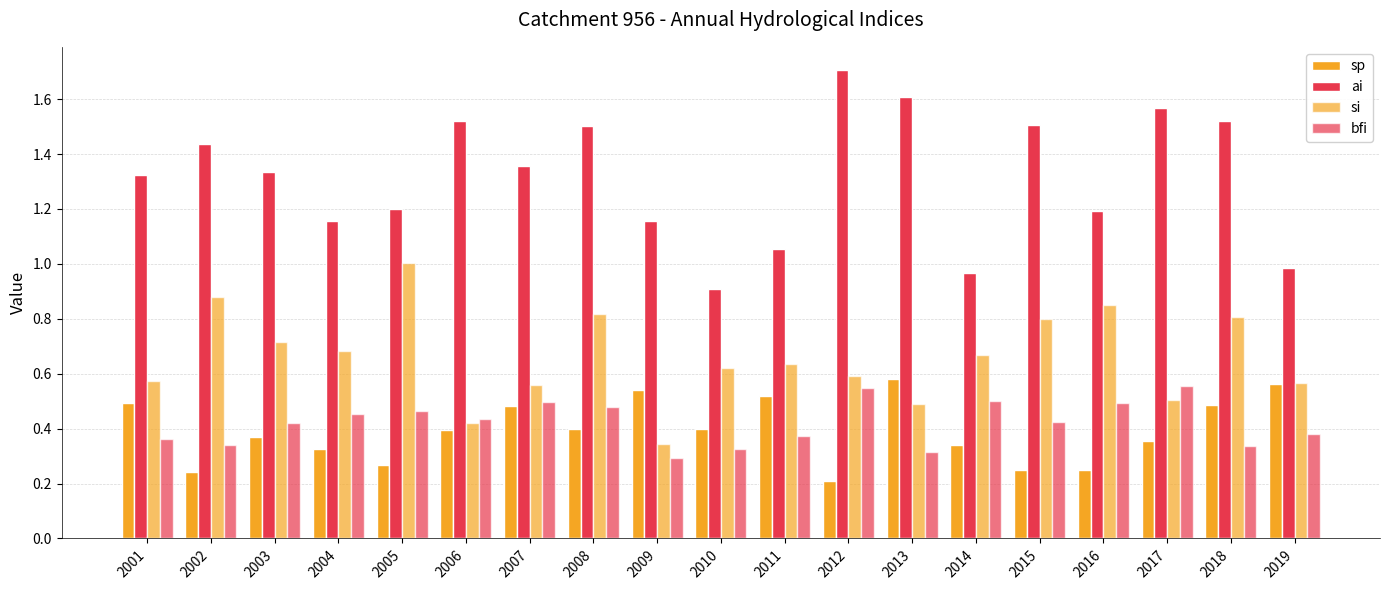

The value of sp at 2008 is 0.3. True or false?

False